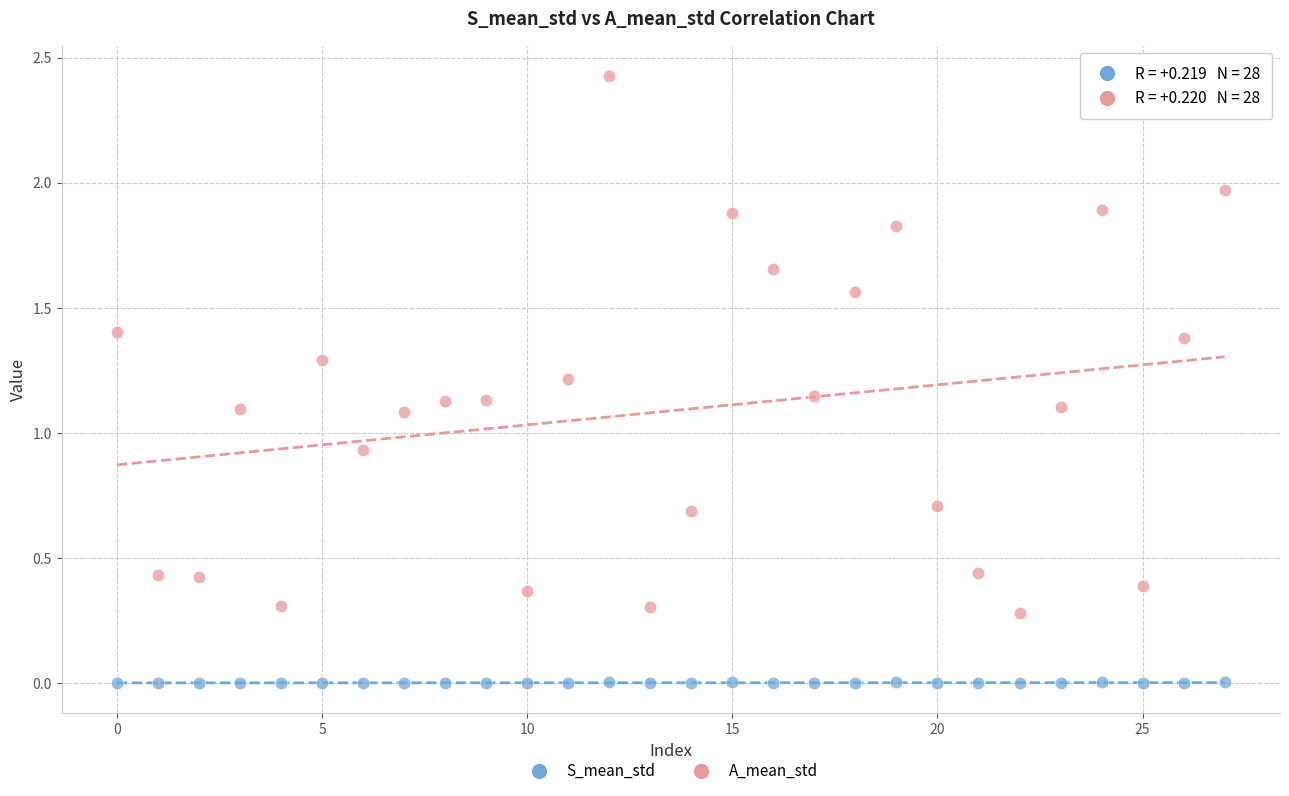

Which series reaches the maximum Y coordinate?

A_mean_std